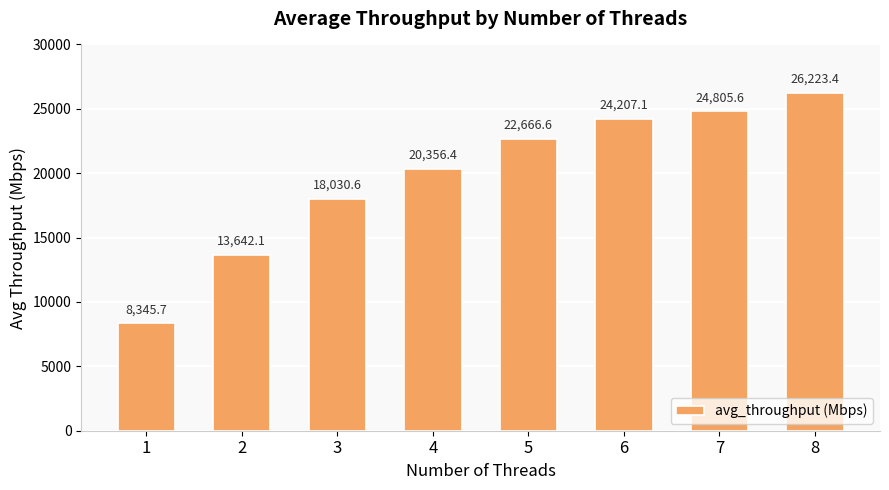

What is the change in value from 2 to 6?

+10565.0